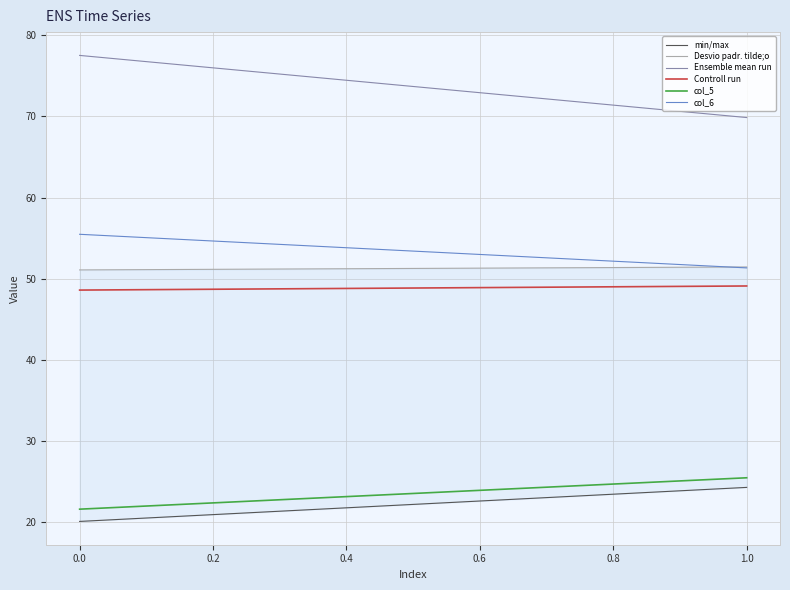

Reading left to right, transcribe all the data shown in this chart.

min/max: 20.1	24.3
Desvio padr. tilde;o: 51.1	51.4
Ensemble mean run: 77.5	69.9
Controll run: 48.6	49.1
col_5: 21.6	25.5
col_6: 55.5	51.3